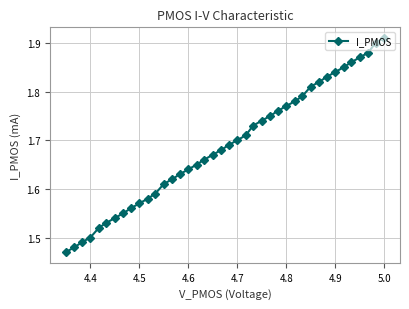

What is the minimum value shown in the chart?

1.5